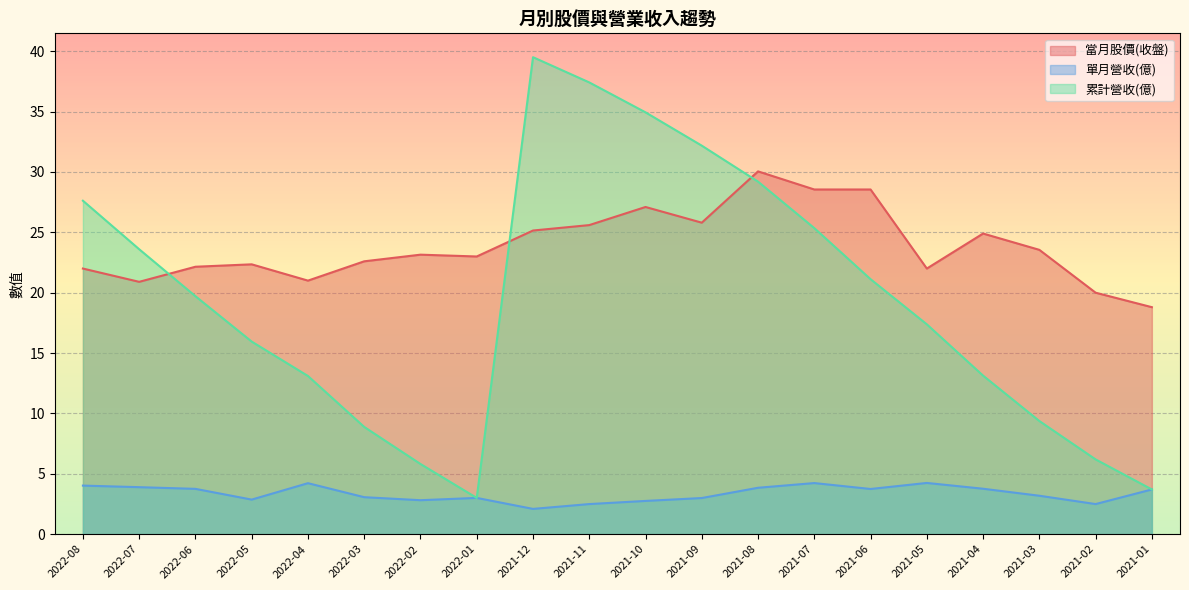

What is the approximate value of 單月營收(億) at 2021-05?

4.2